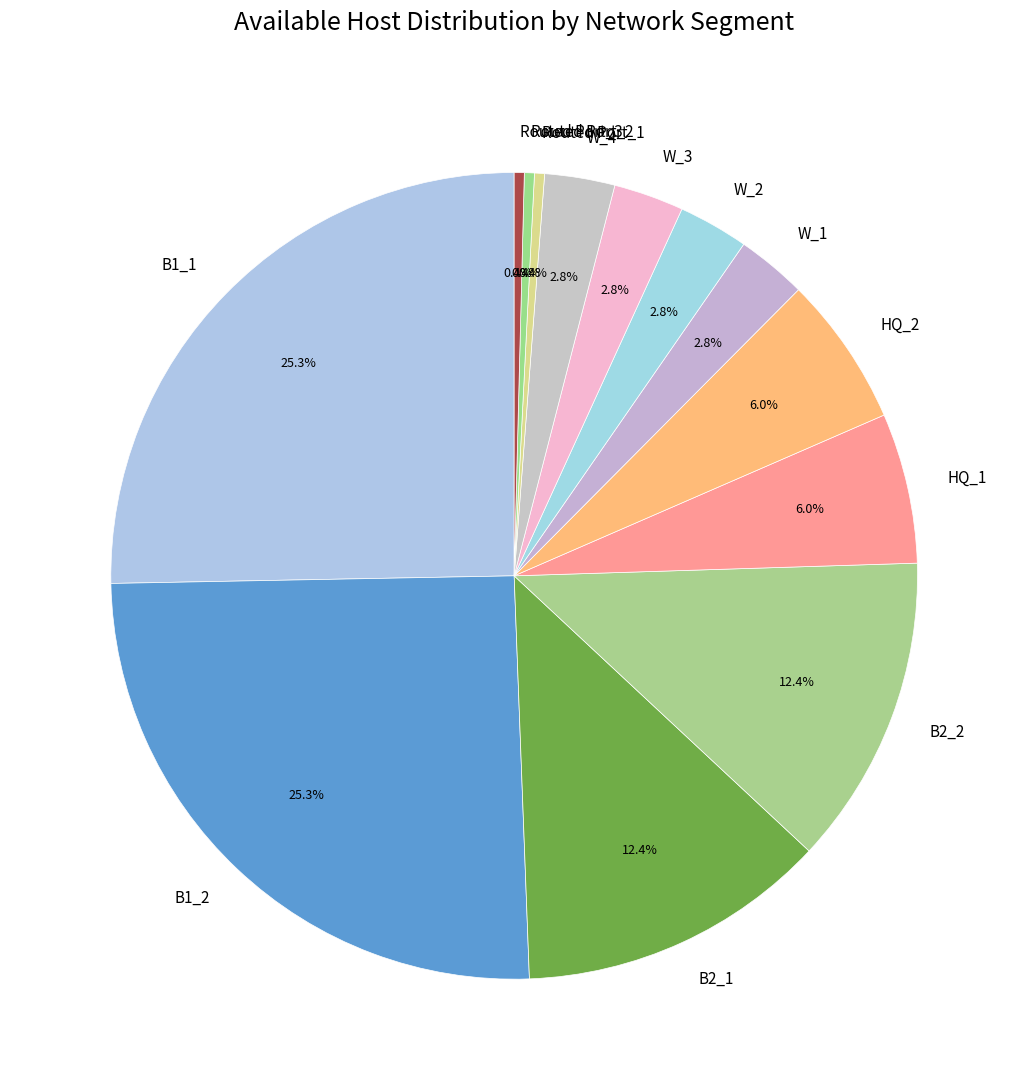

Approximately how many times larger is the value at W_3 compared to W_4?

1.0